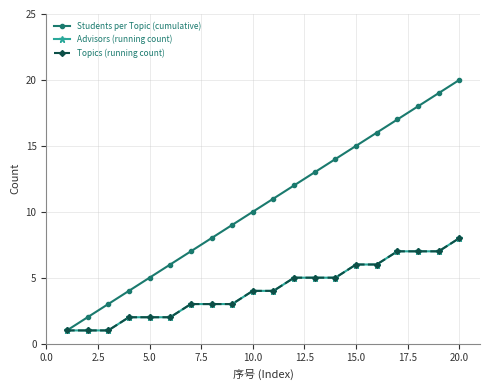

How many lines are shown in the chart?

3